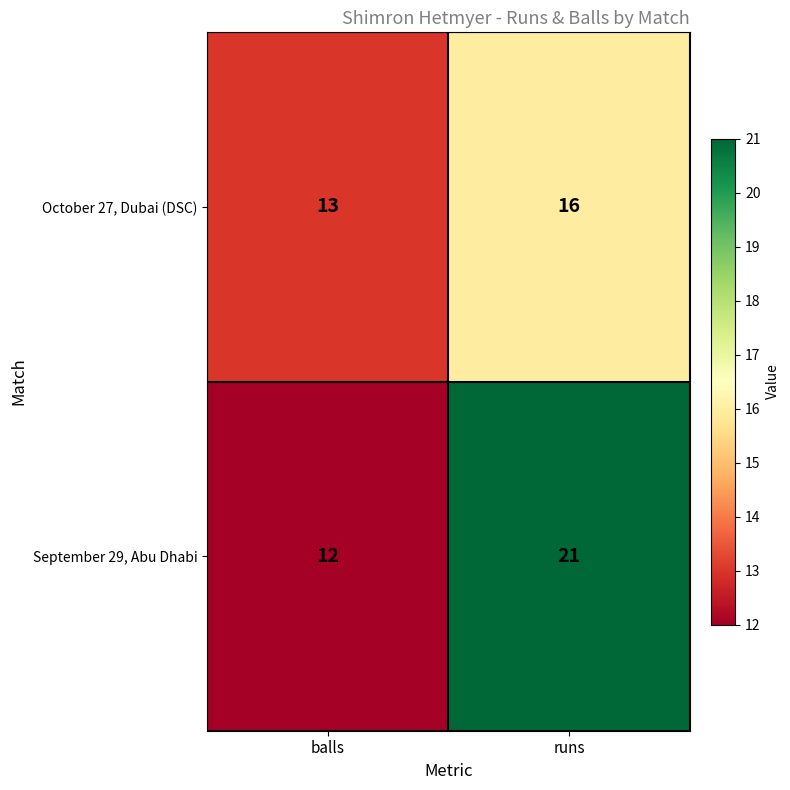

Which series has the largest total across all categories?

September 29, Abu Dhabi